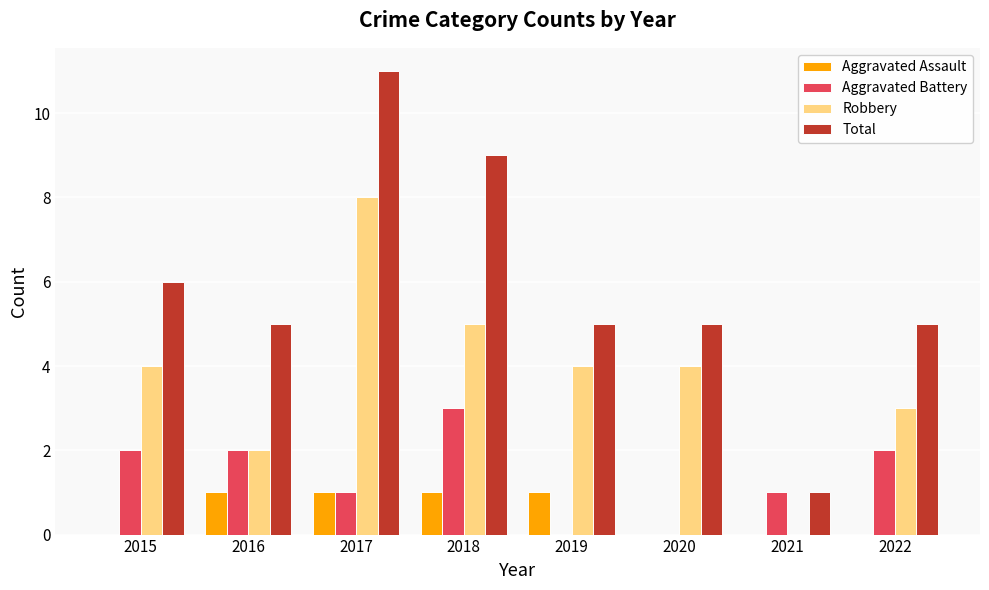

Which series has the largest total across all categories?

Total